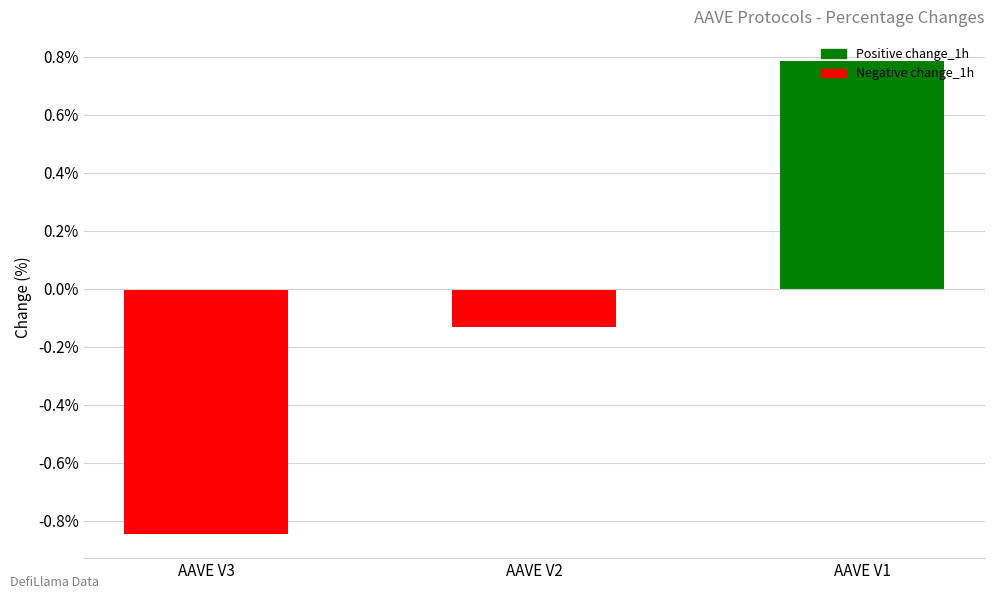

Between AAVE V1 and AAVE V2, which is larger?

AAVE V1